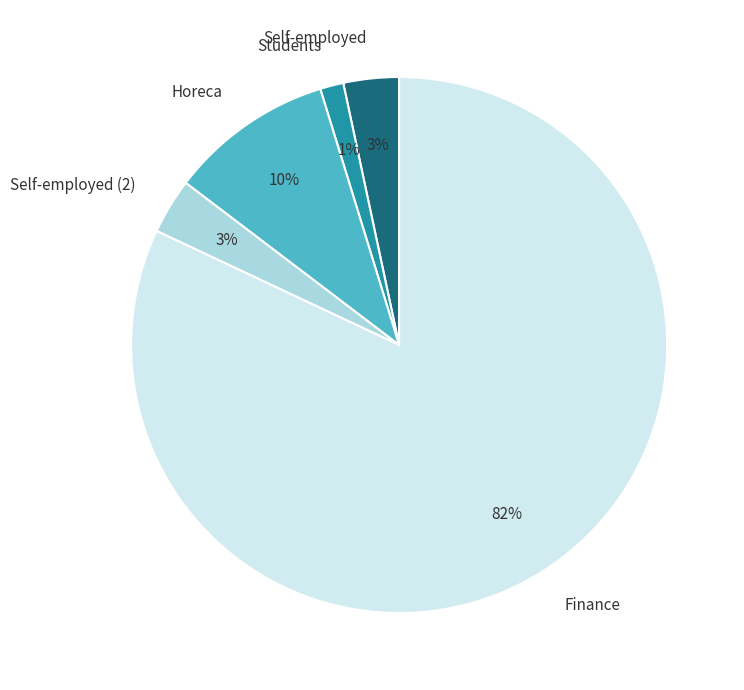

How many segments does this pie chart have?

5